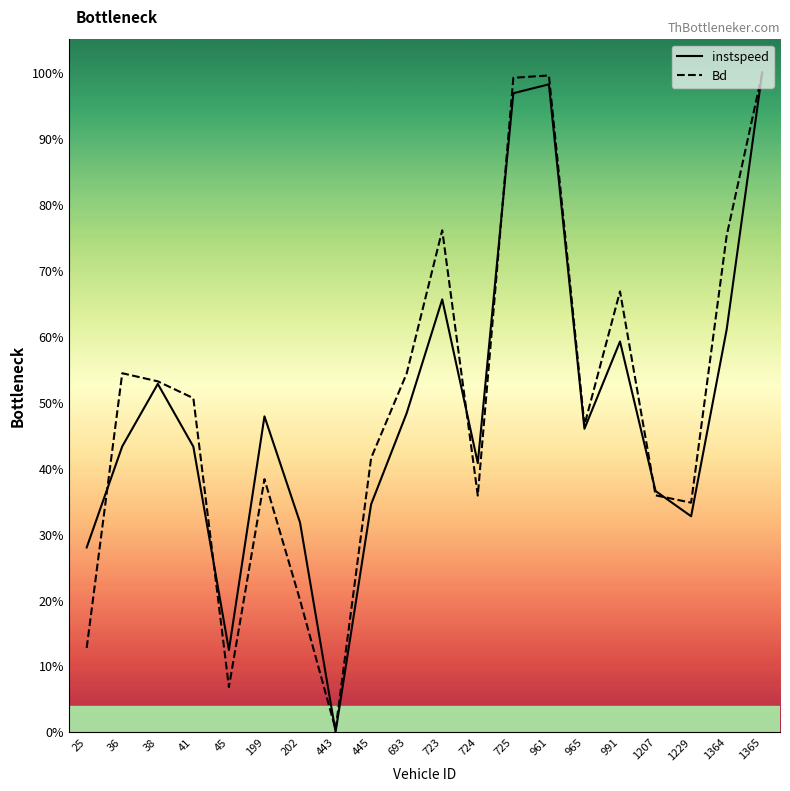

Does the chart display data point markers on the line(s)?

No